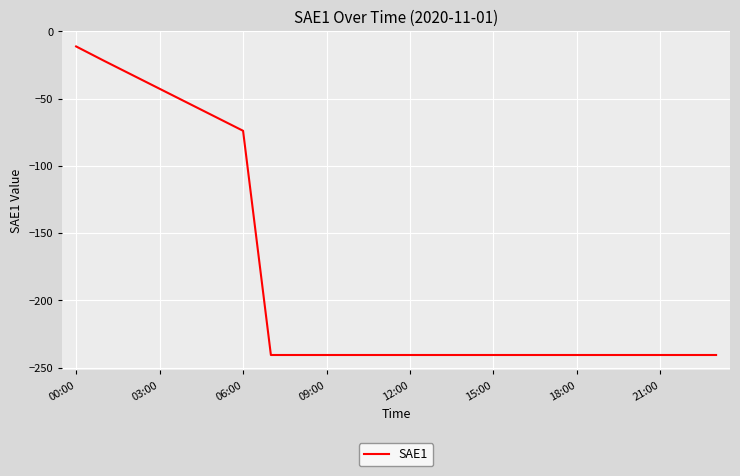

What is the greatest value displayed?

-11.2